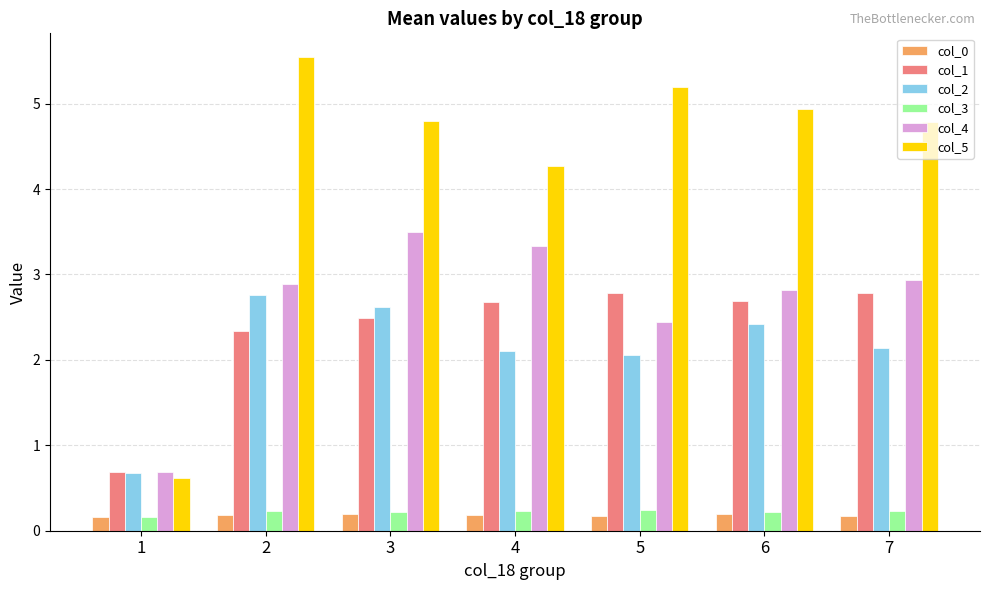

What is the value of the col_4 bar at the 3rd from the left?

3.5